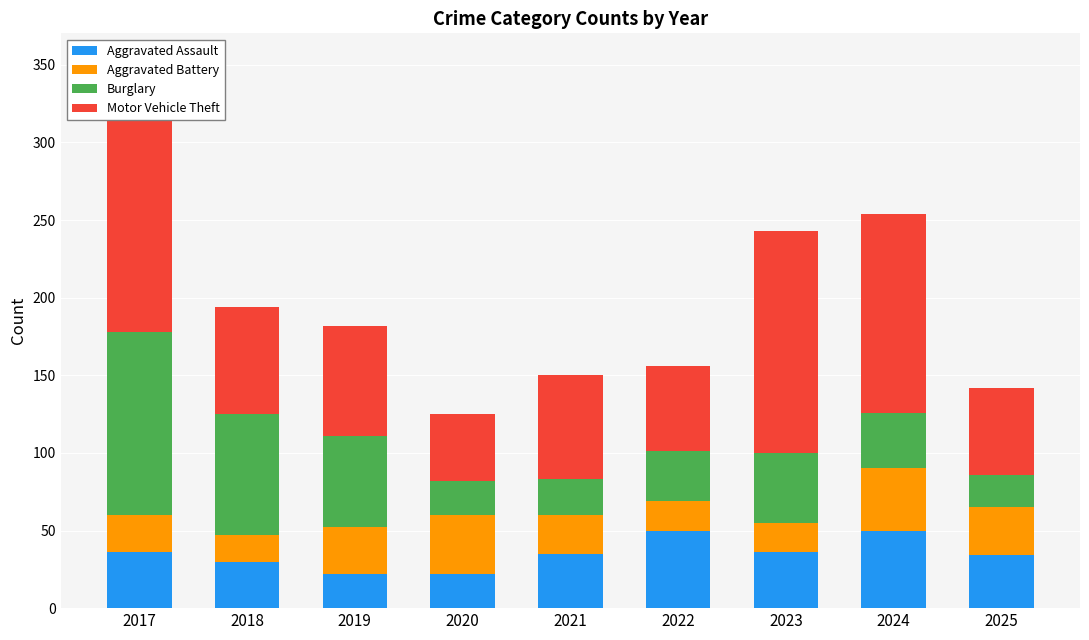

What is the difference between the Motor Vehicle Theft values at 2023 and 2017?

1